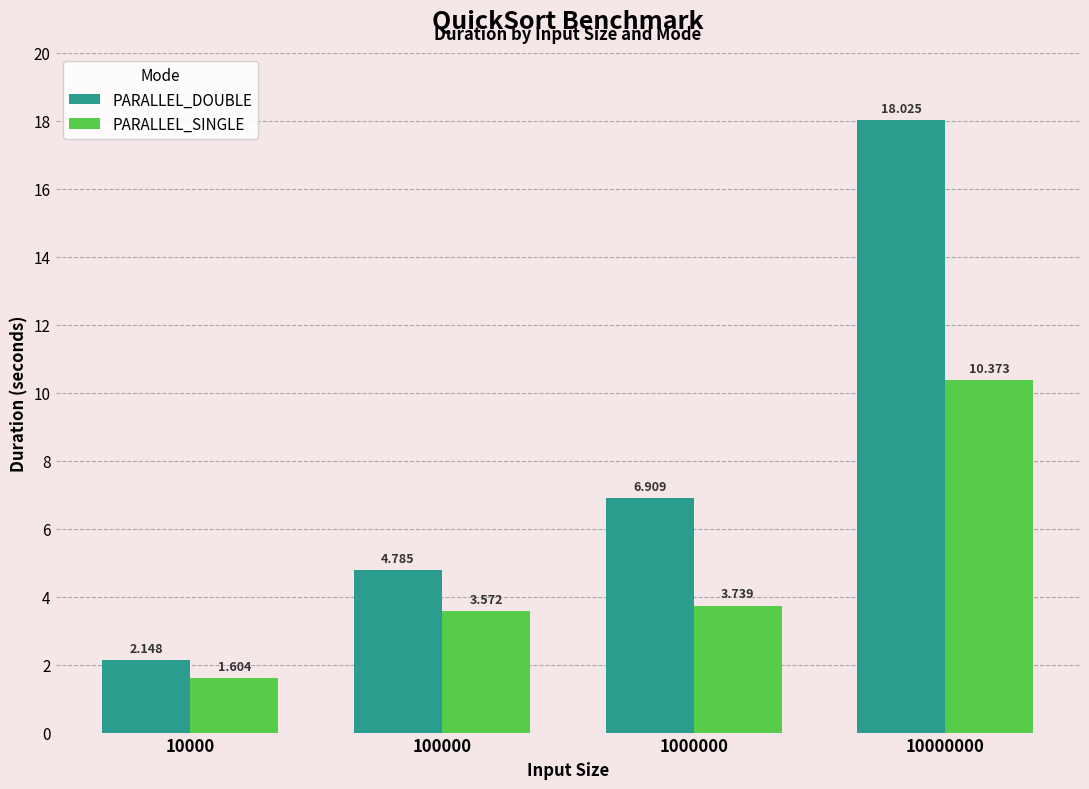

Which series has the largest total across all categories?

PARALLEL_DOUBLE